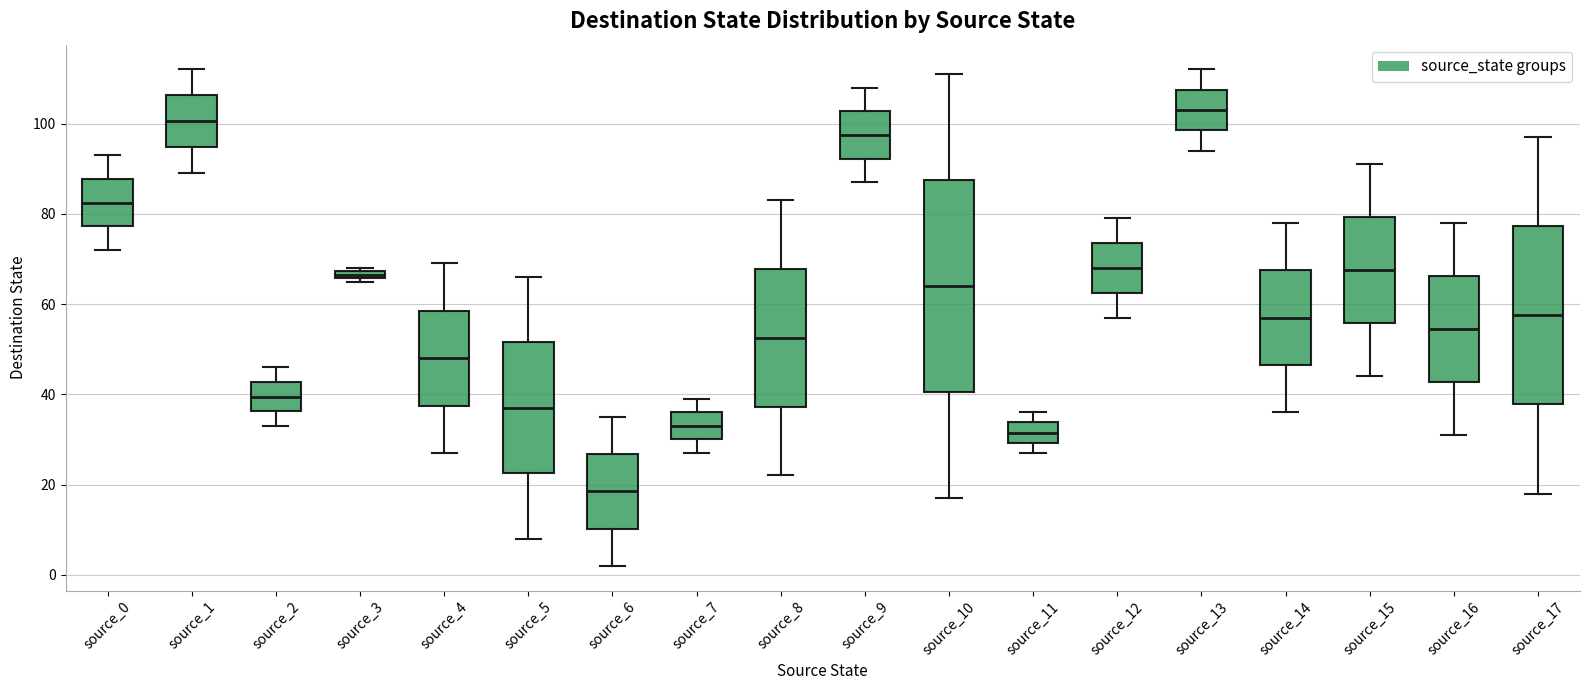

Where is the upper edge of the box for source_3 on the y-axis? The values are not printed on the chart, so give them approximately, as read against the axis.

68